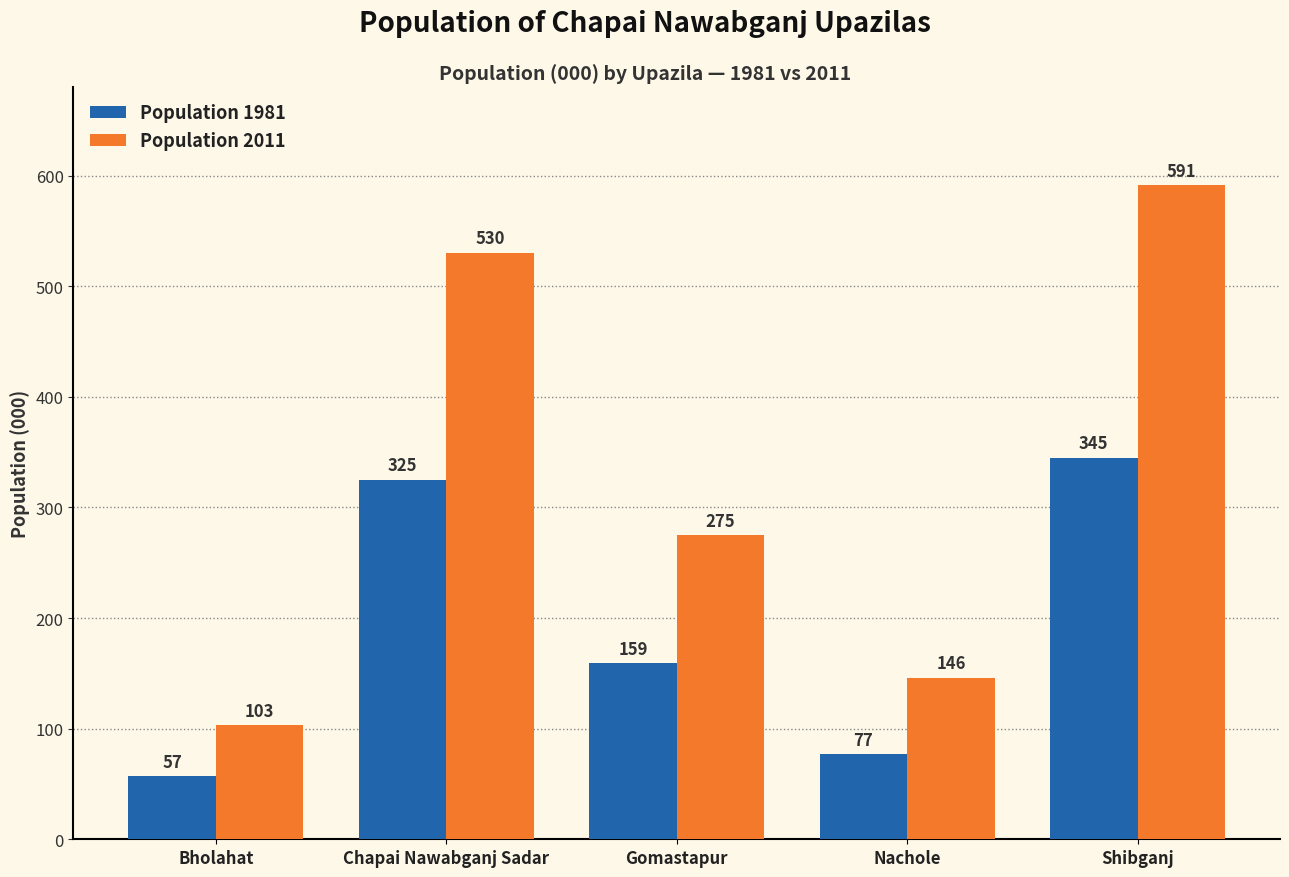

Which series has the largest total across all categories?

Population 2011